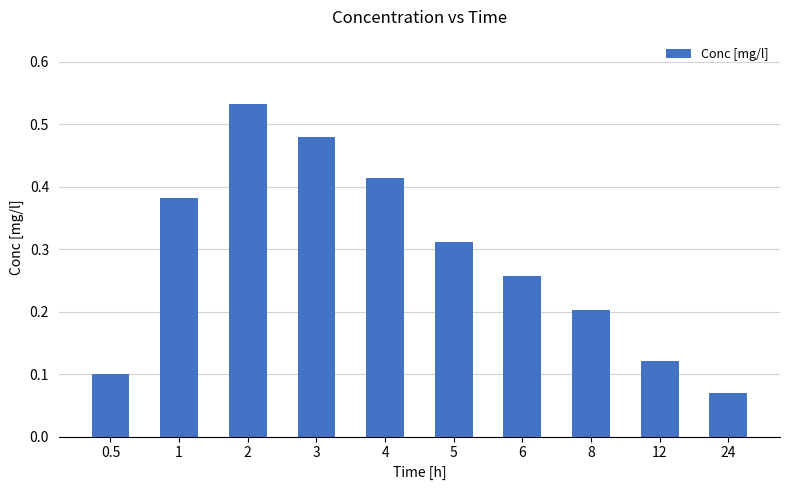

What is the value of the 8th bar from the left?

0.2